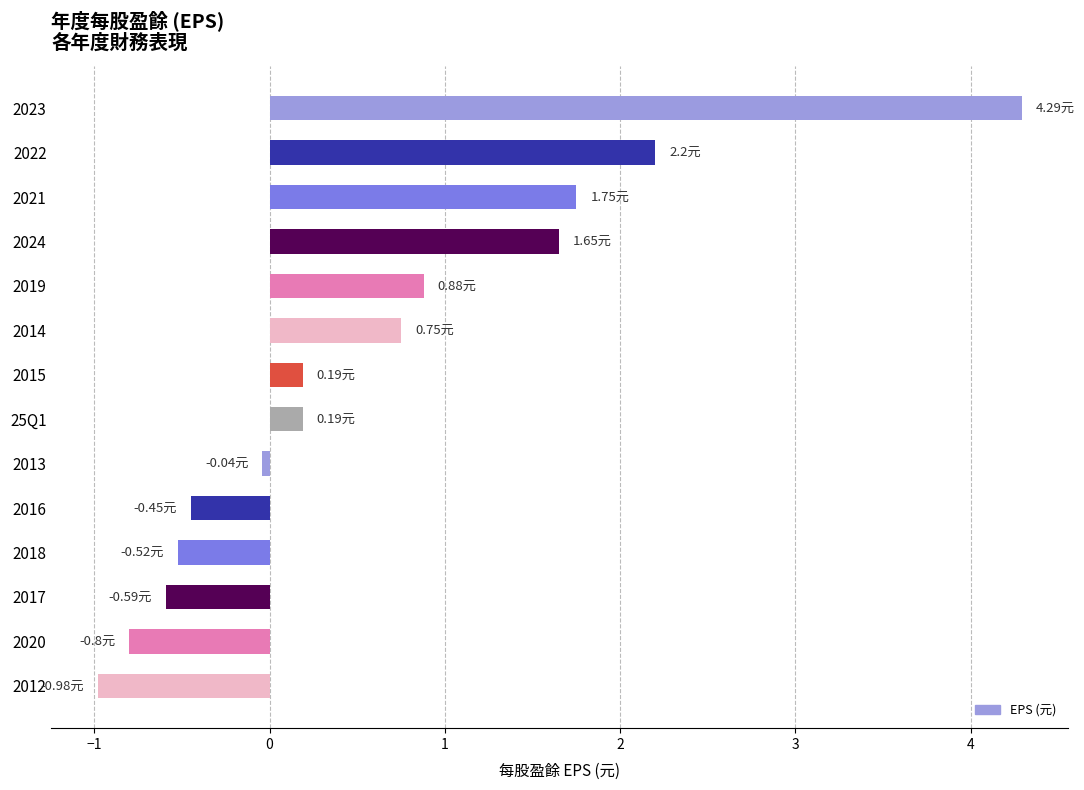

What is the difference between the maximum and minimum values?

5.3